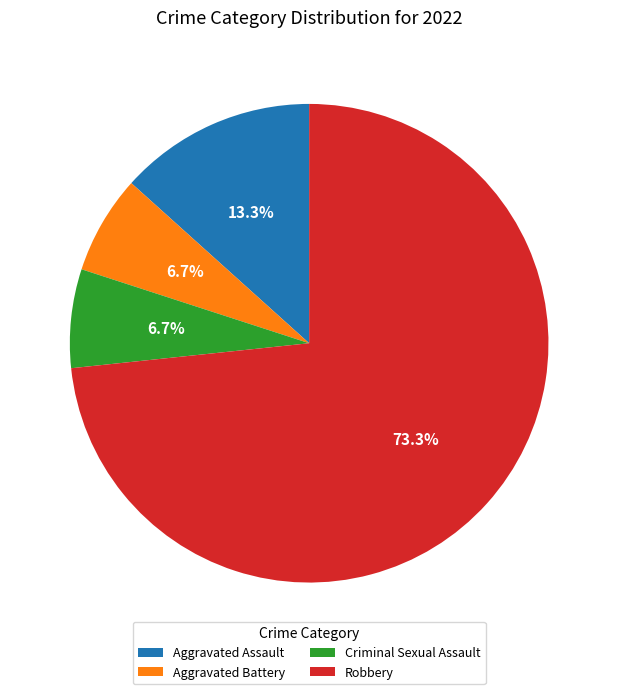

To the nearest percent, what is the difference between the largest and smallest slice percentages?

67%